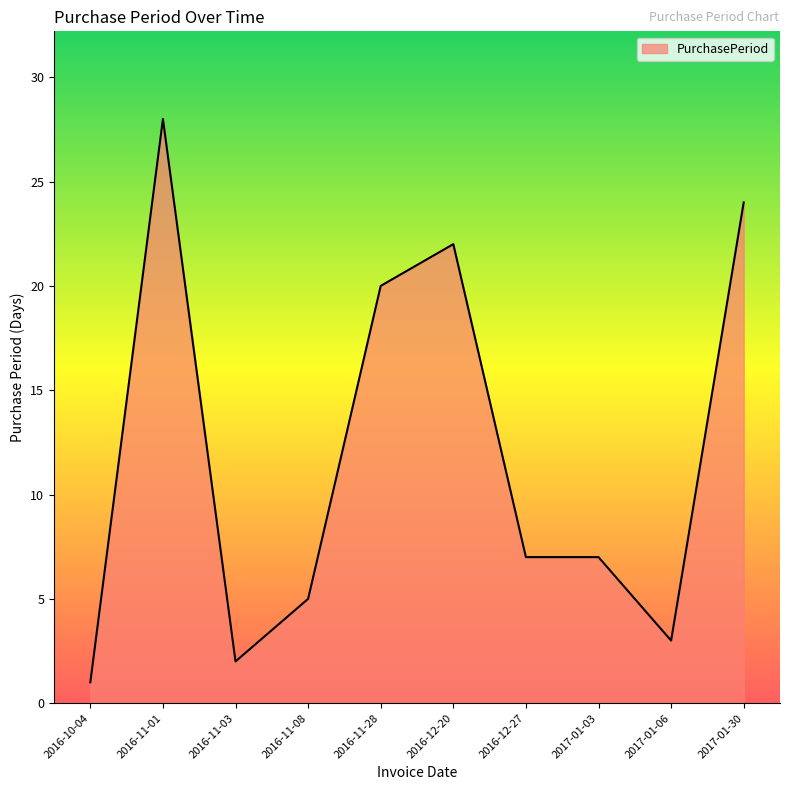

What is the change in value from 2016-11-01 to 2016-11-08?

-23